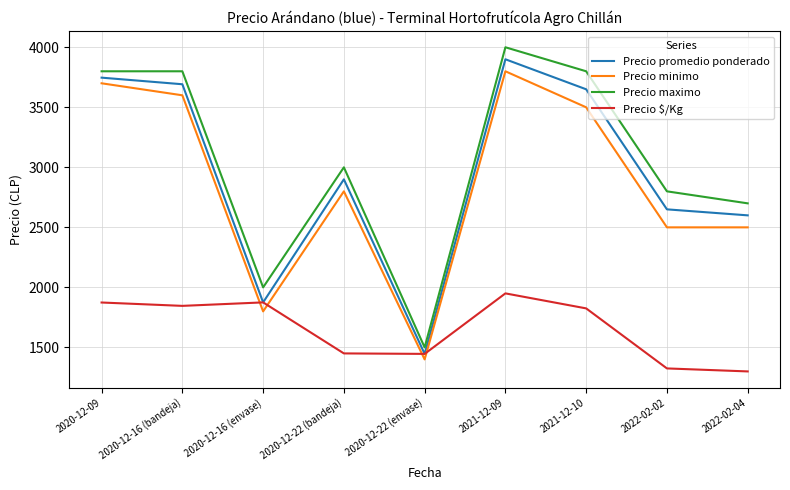

At which category is the sum across all series the highest?

2021-12-09